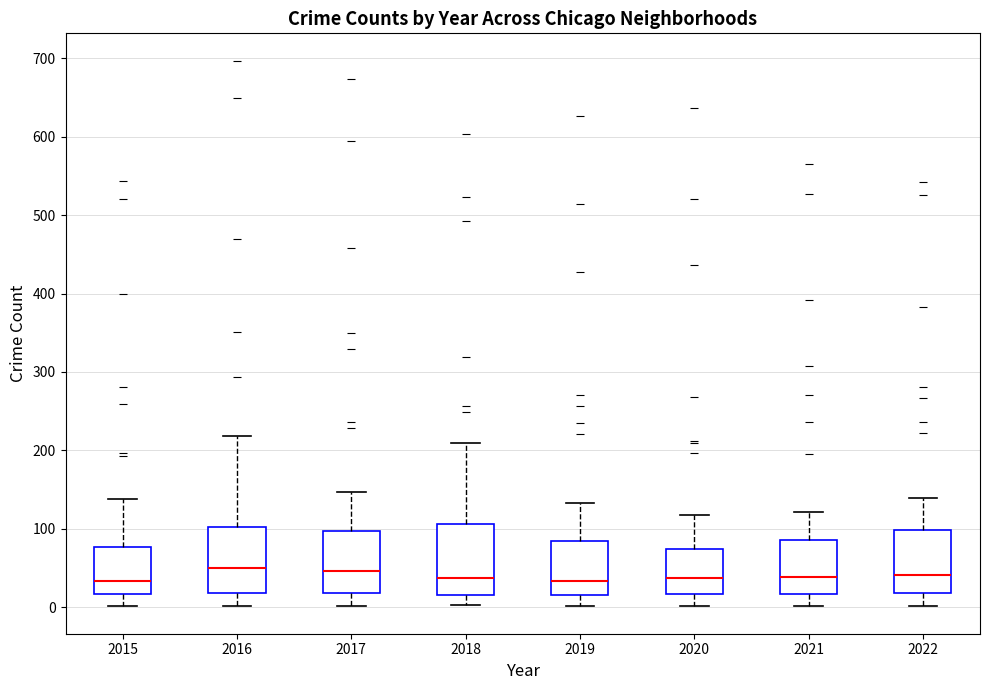

Where is the lower edge of the box at x = 2020 on the y-axis? The values are not printed on the chart, so give them approximately, as read against the axis.

20